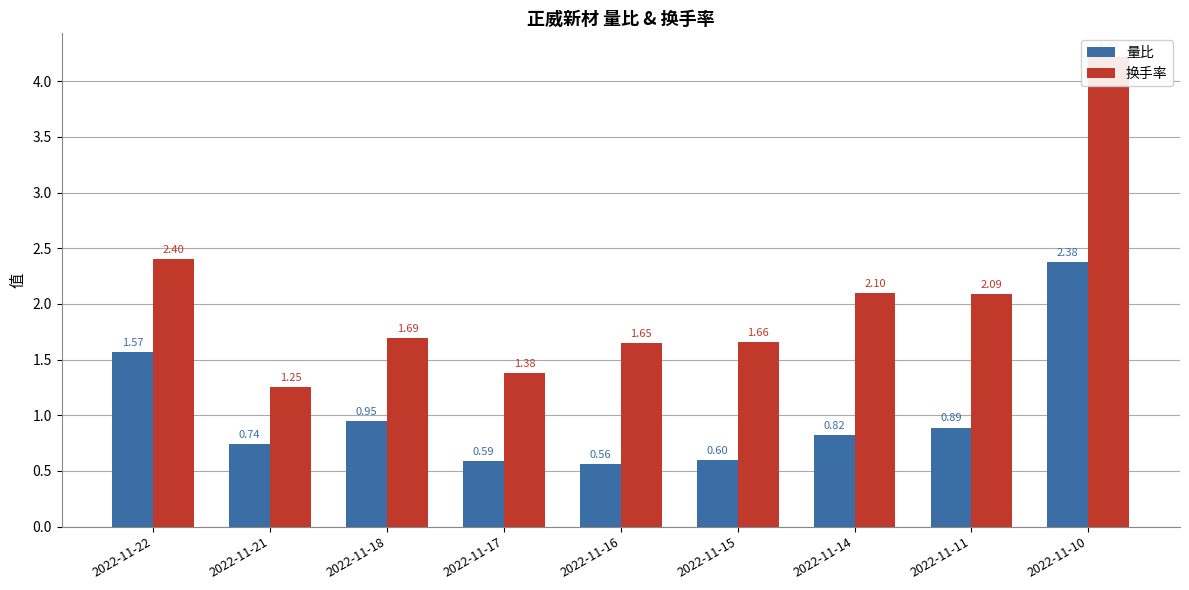

What is the value of the 量比 bar at the 9th from the left?

2.4